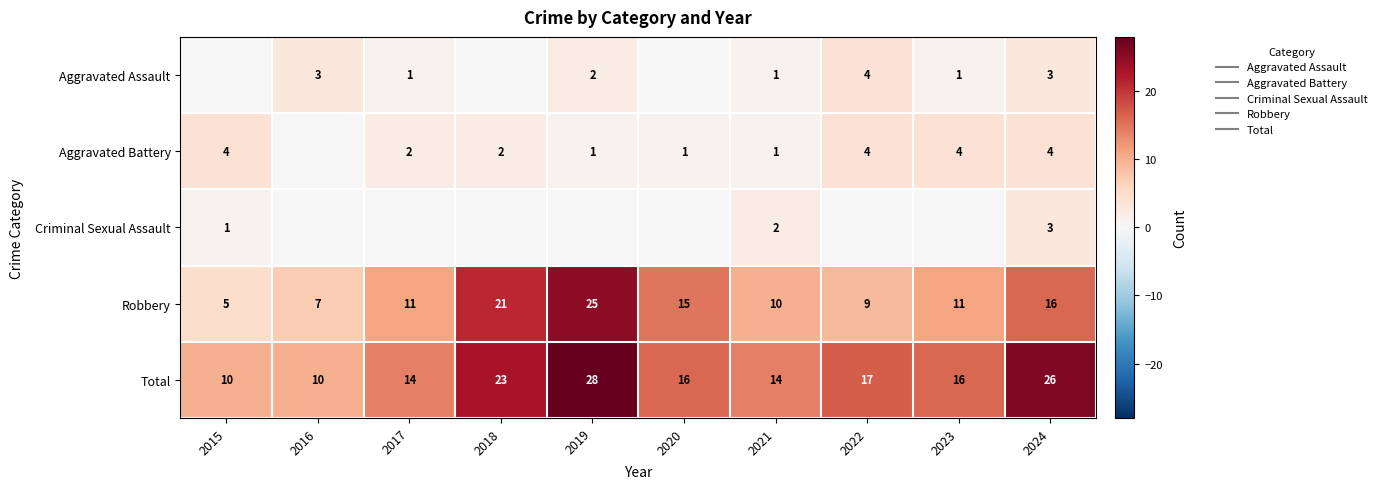

What is the highest value of the Total series?

28